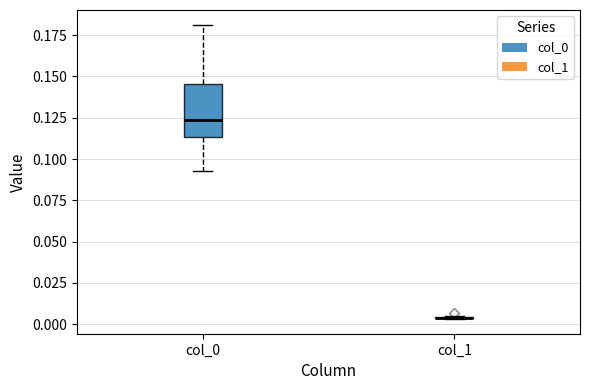

Which box is the tallest, from its lower edge to its upper edge?

col_0